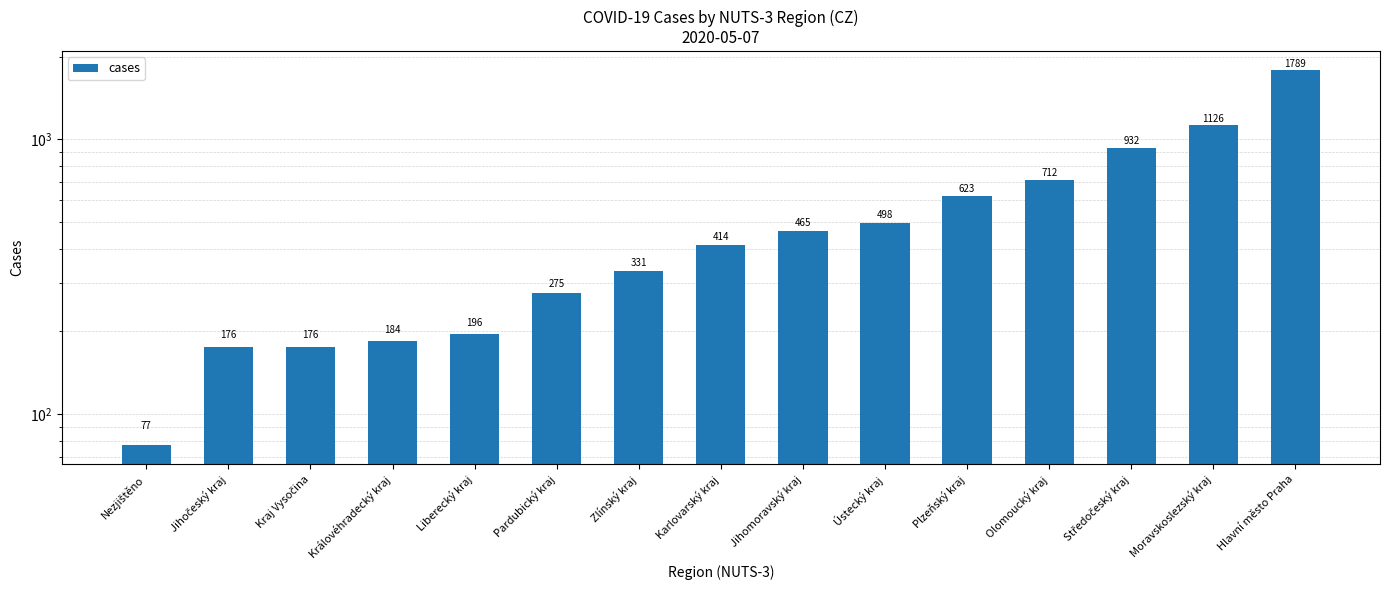

What position from the right is Pardubický kraj?

10